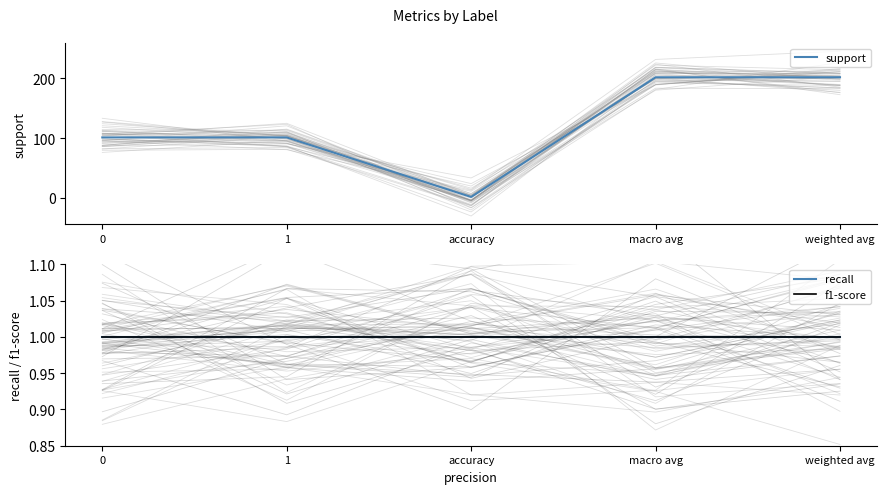

What position from the right is 0?

5